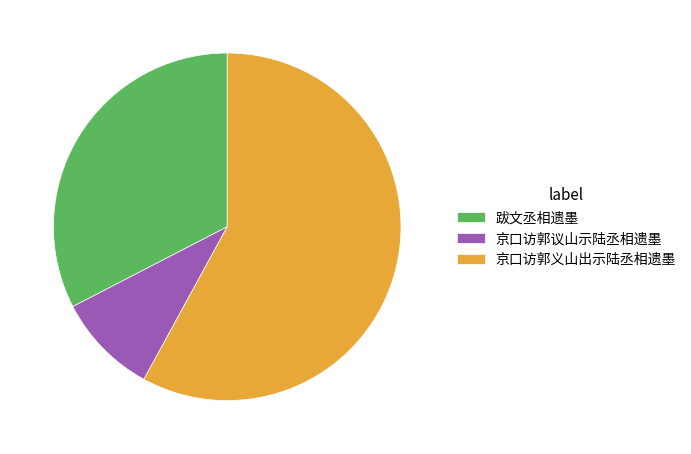

Combined, do 京口访郭义山出示陆丞相遗墨 and 跋文丞相遗墨 account for over 50%?

Yes